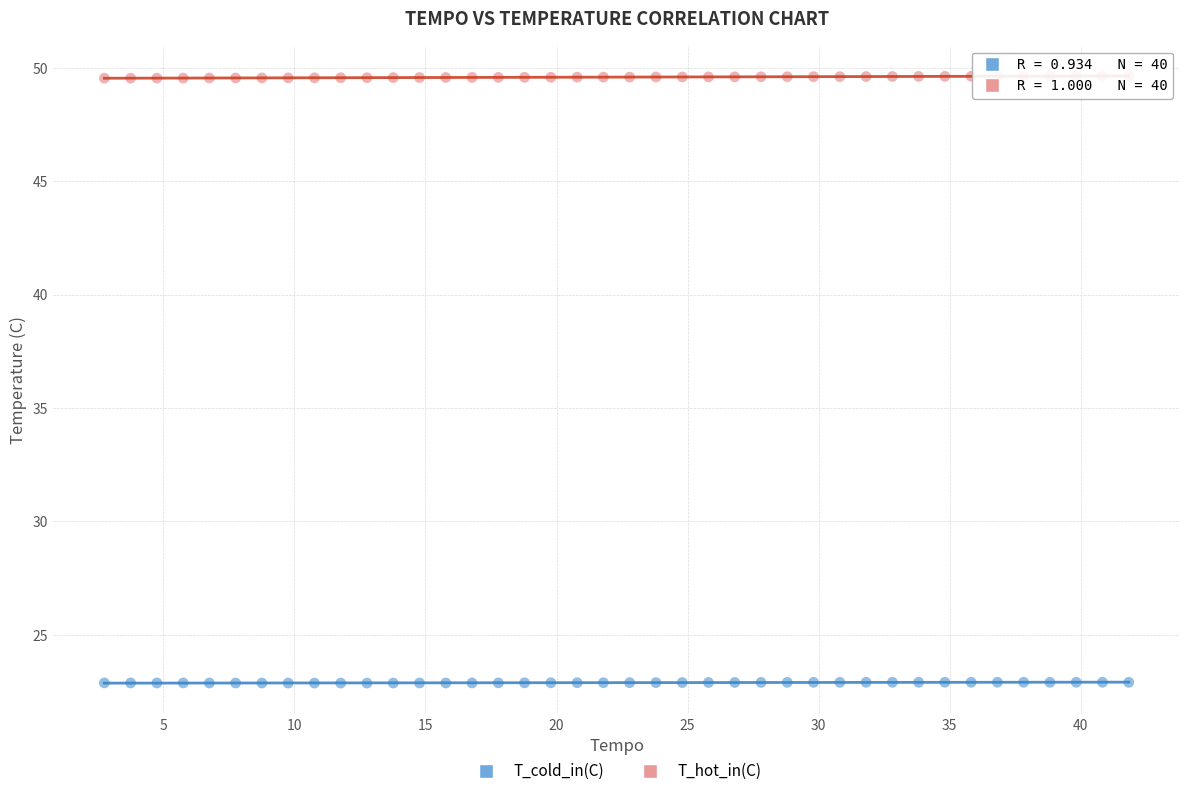

Which series contains the highest Y value?

T_hot_in(C)